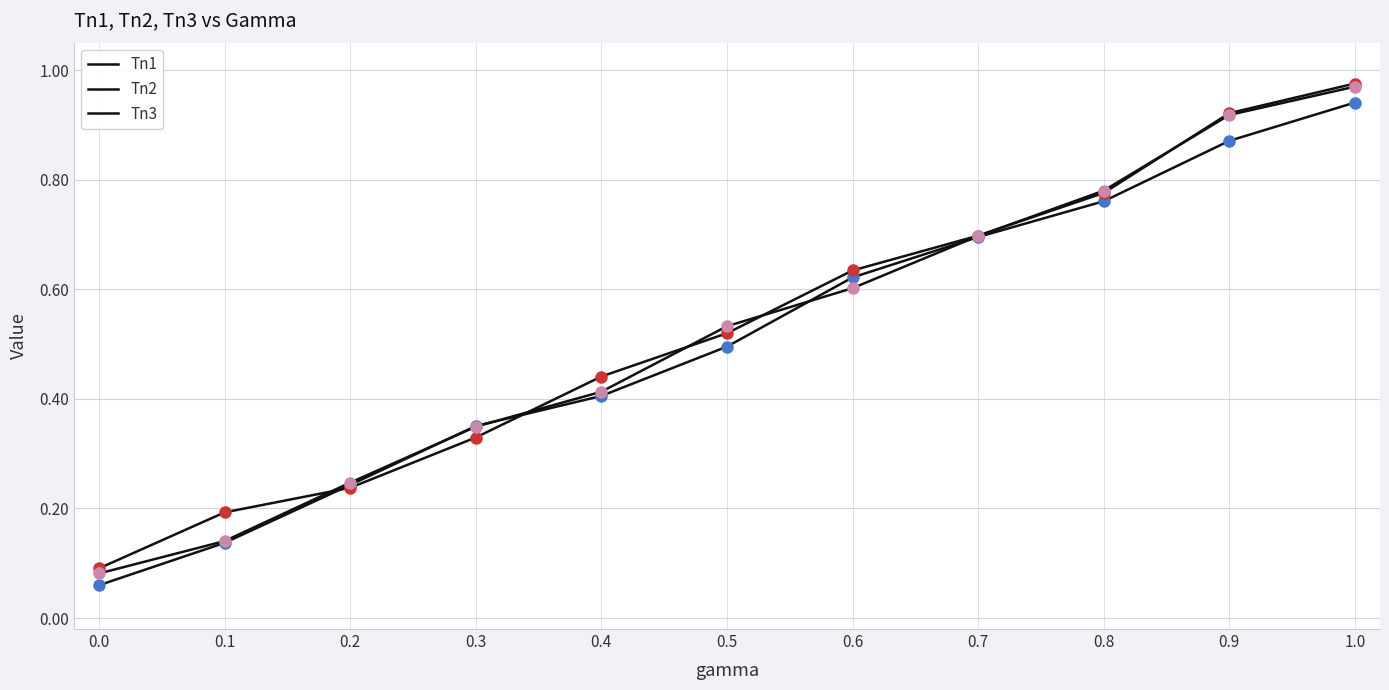

What is the value of the Tn1 point at the 3rd from the left?

0.2